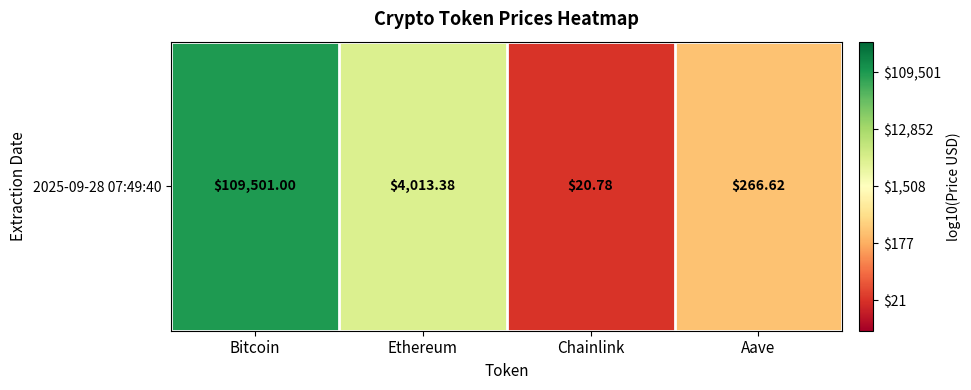

The chart shows a value of 1.3 at Chainlink. True or false?

True